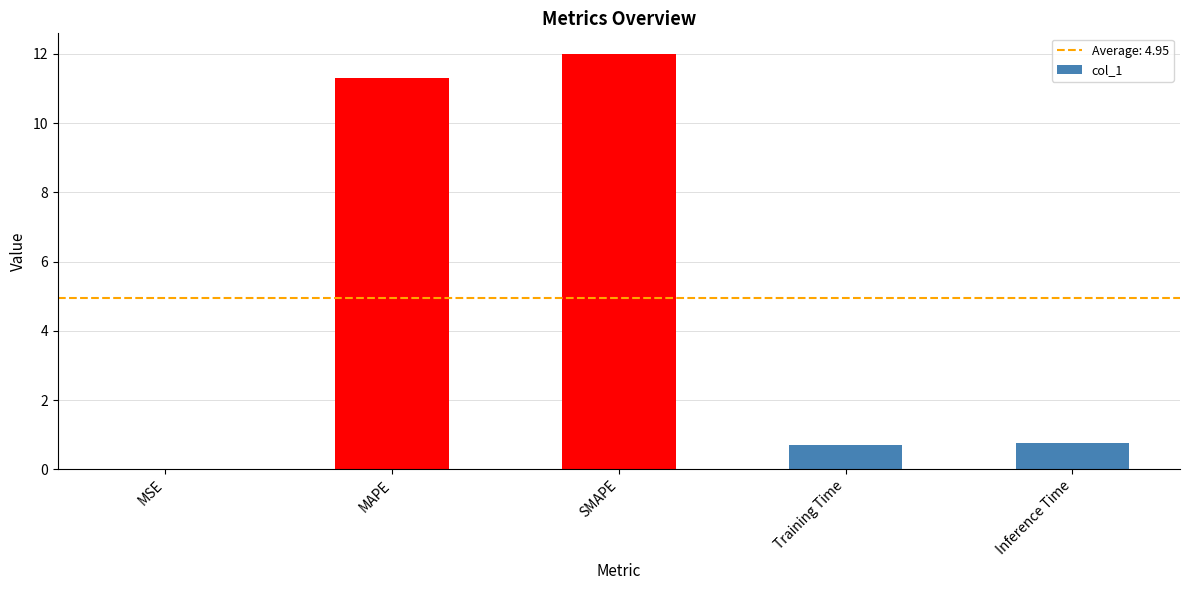

What is the average value?

5.0